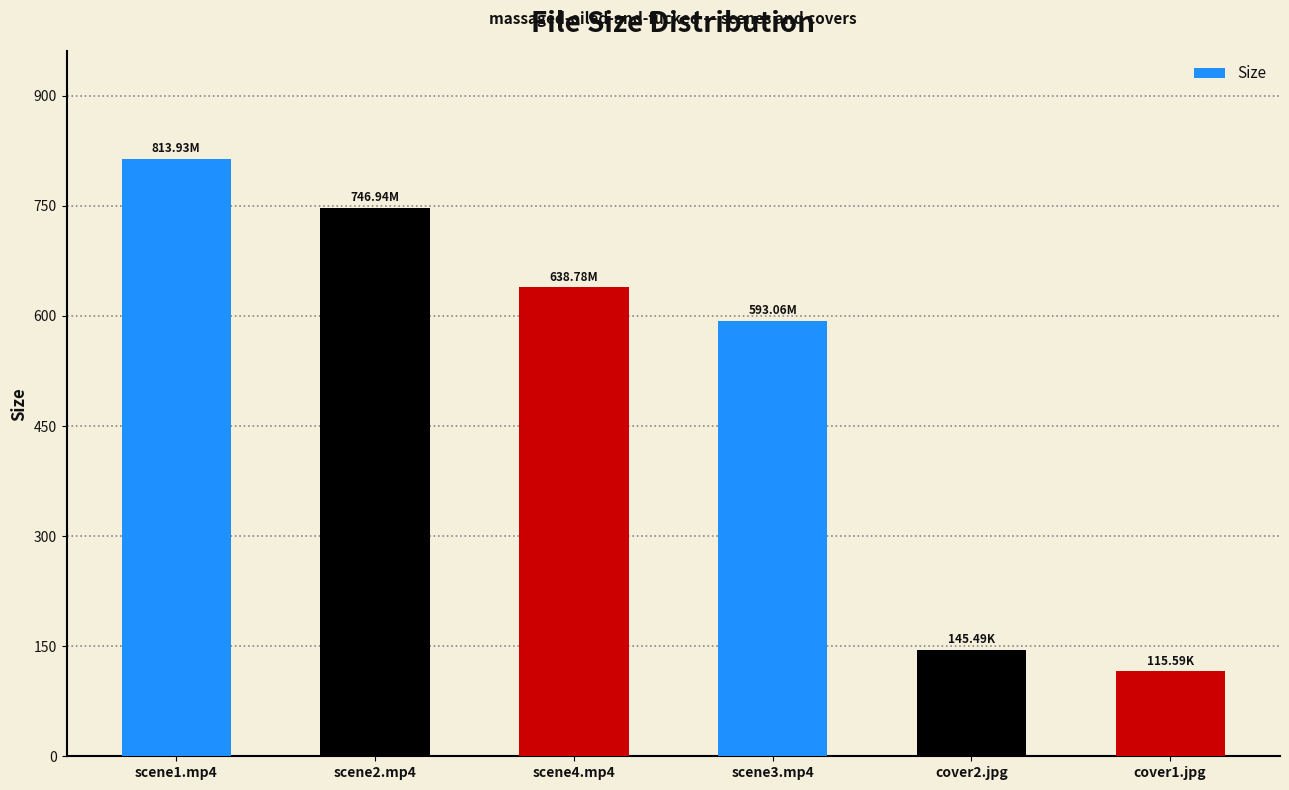

Reading right to left, extract all data points from this chart.

115.6	145.5	593.1	638.8	746.9	813.9